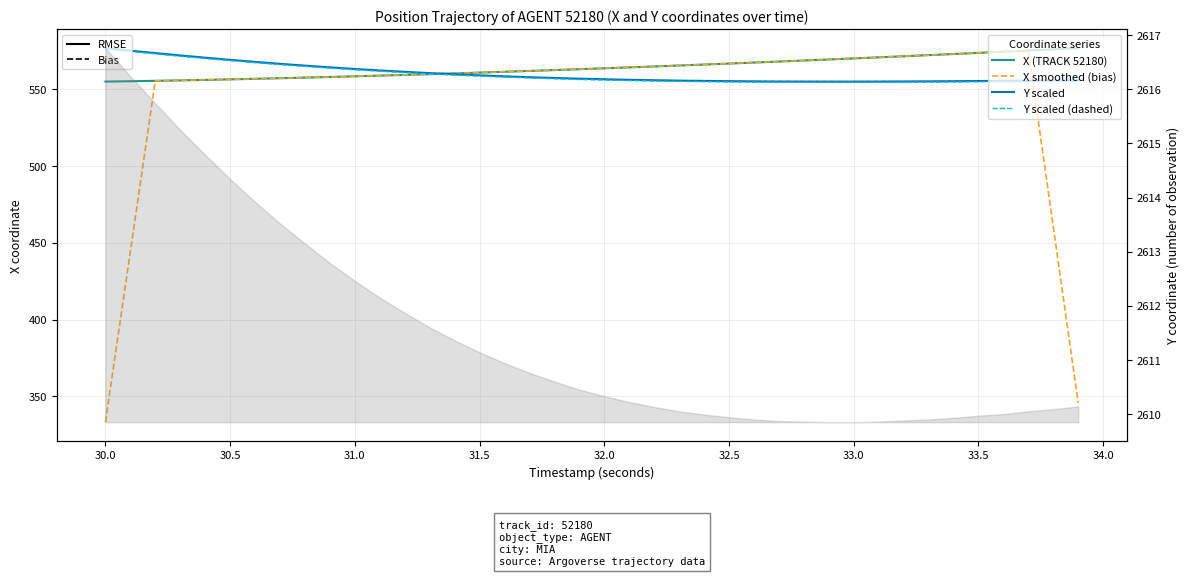

How many data points in X smoothed (bias) are above 562?

20